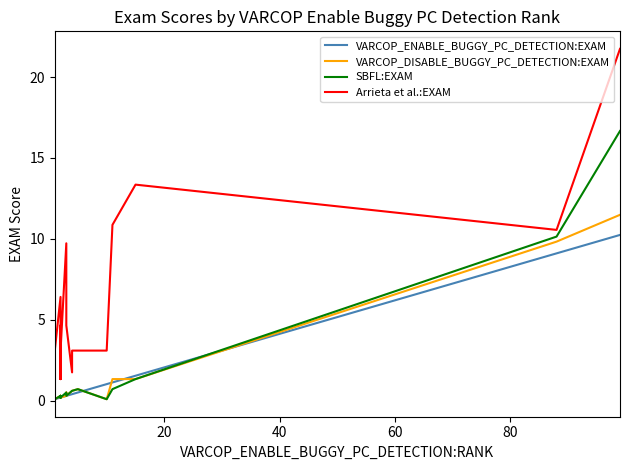

The value of SBFL:EXAM at 9 is 0.0. True or false?

False